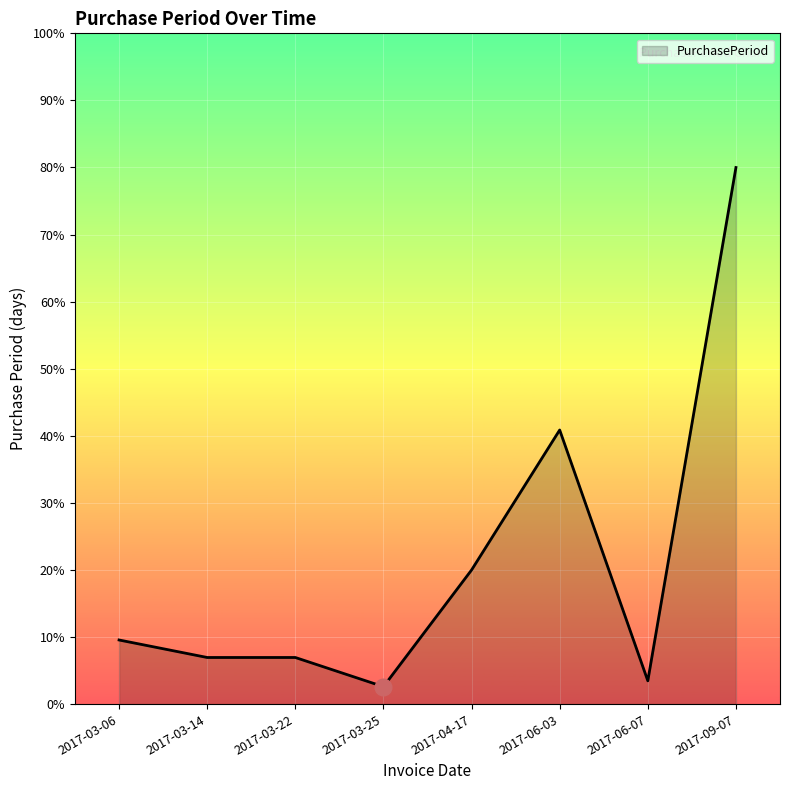

Where does the data first go above 9?

2017-03-06